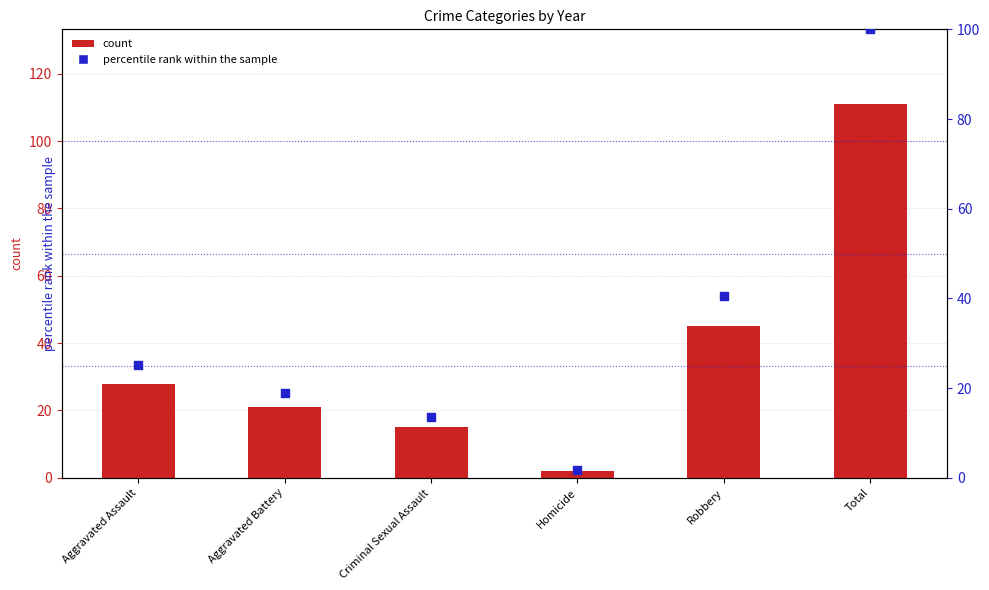

Which series has the widest spread of Y values?

count